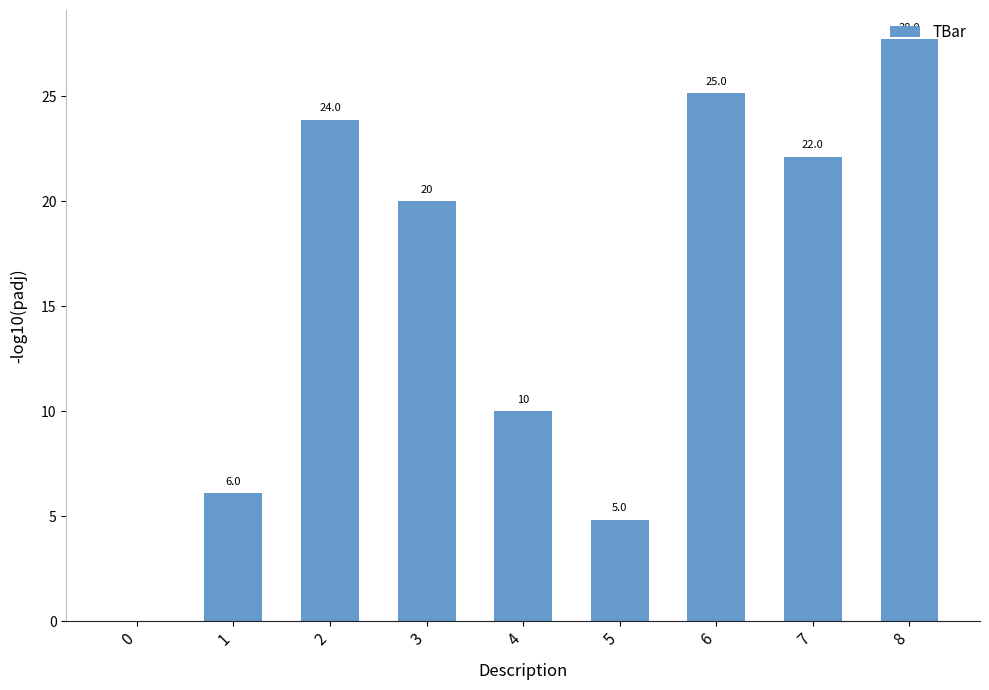

Rank the categories by value from highest to lowest.

8, 6, 2, 7, 3, 4, 1, 5, 0